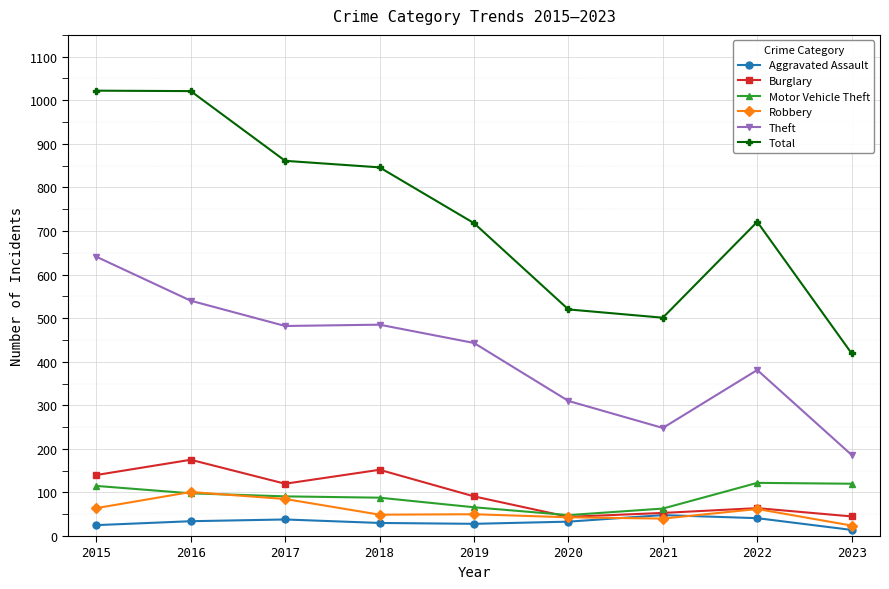

Where does the Total series first go above 721?

2015